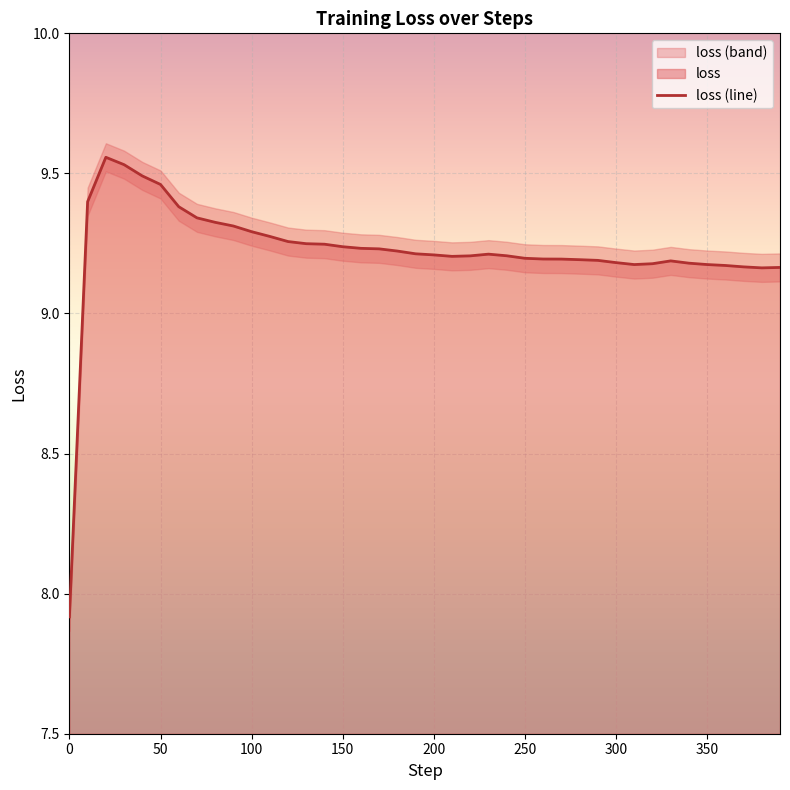

Is this an area chart (filled region under the line)?

No